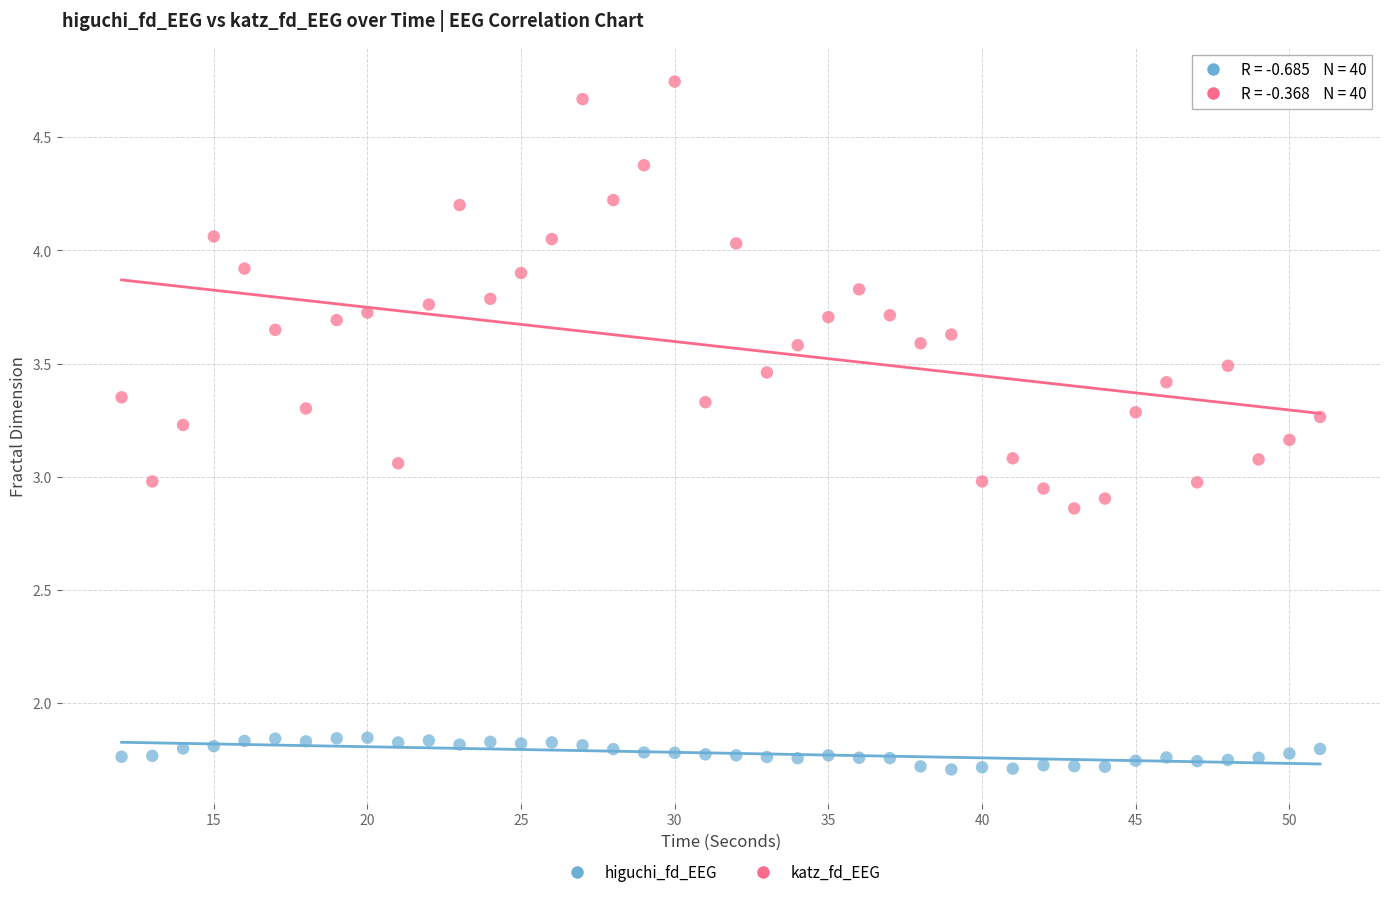

Which series contains the highest Y value?

katz_fd_EEG